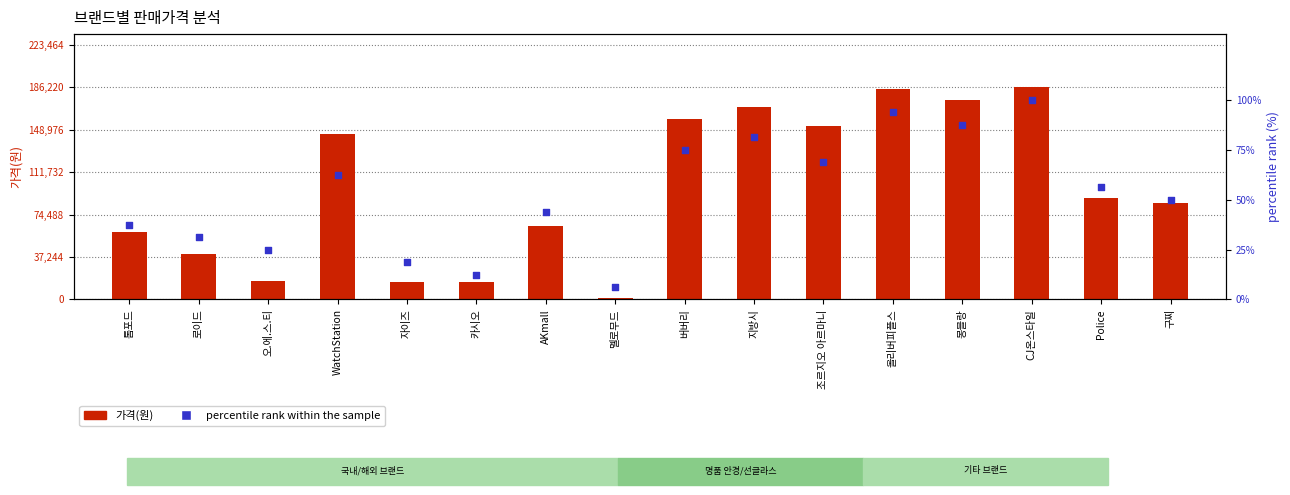

Which series has the widest spread of Y values?

가격(원)